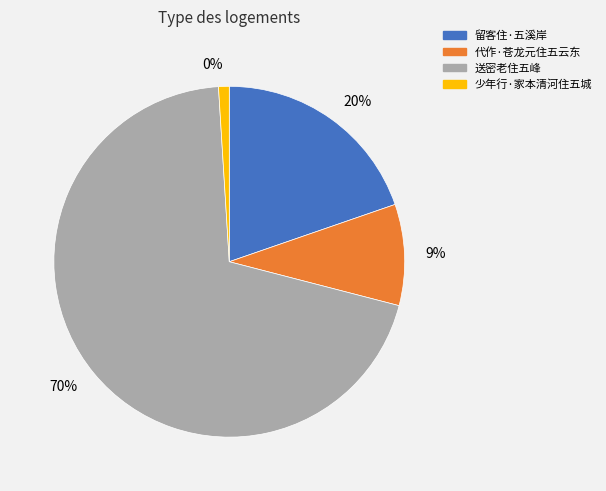

To the nearest percent, what is the average slice percentage?

25%